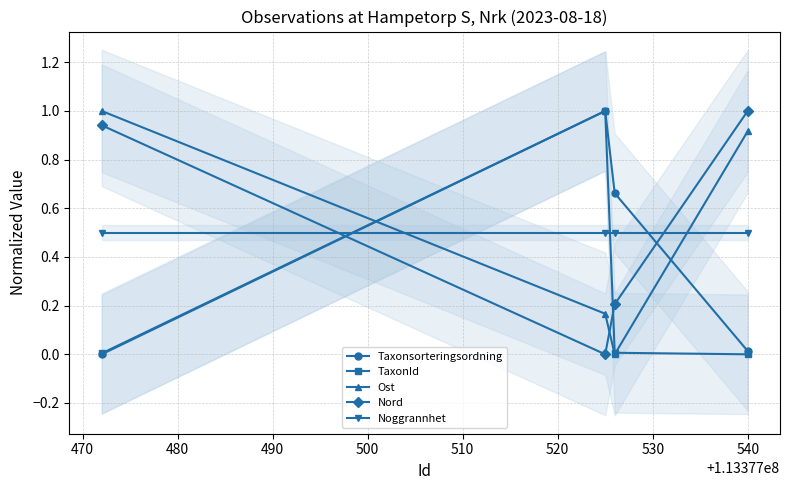

How many distinct data groups are displayed?

5